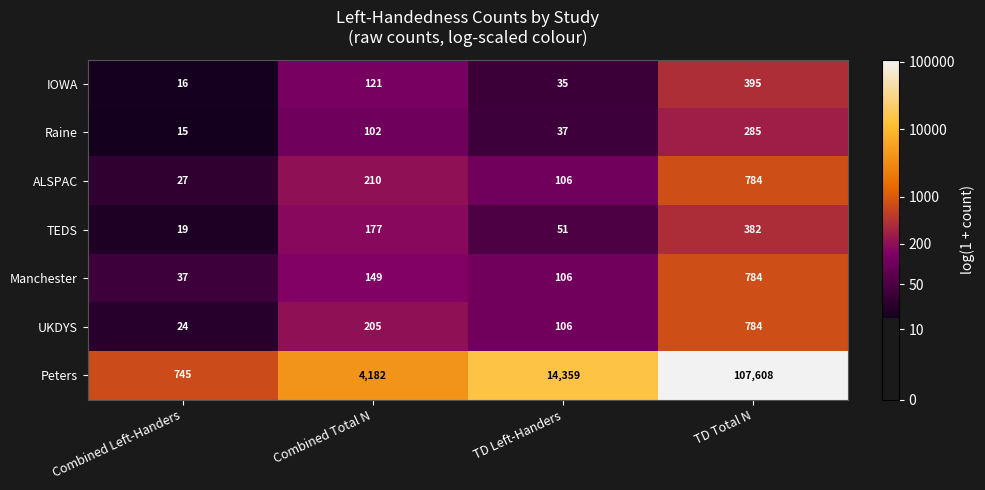

Which category has the lowest value across all series?

Combined Left-Handers